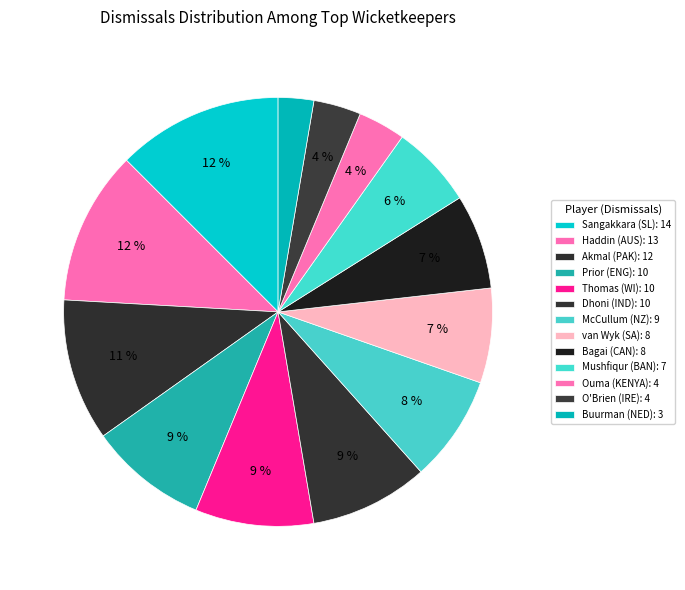

How many slices are in this pie chart?

13